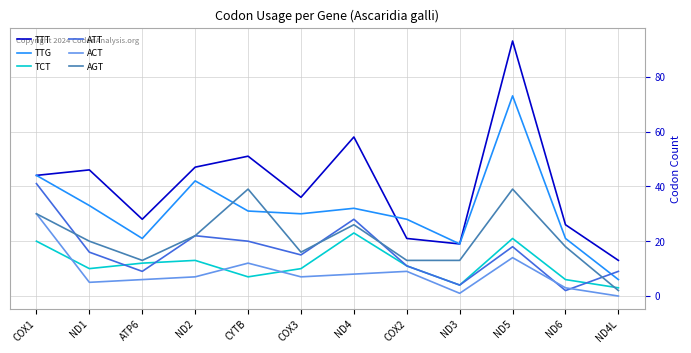

At which label is TTT closest to 53?

CYTB